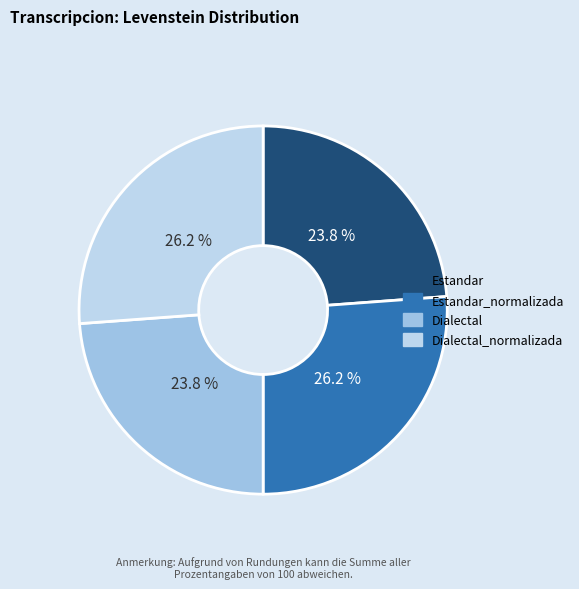

Is there any slice that represents more than half of the pie?

No